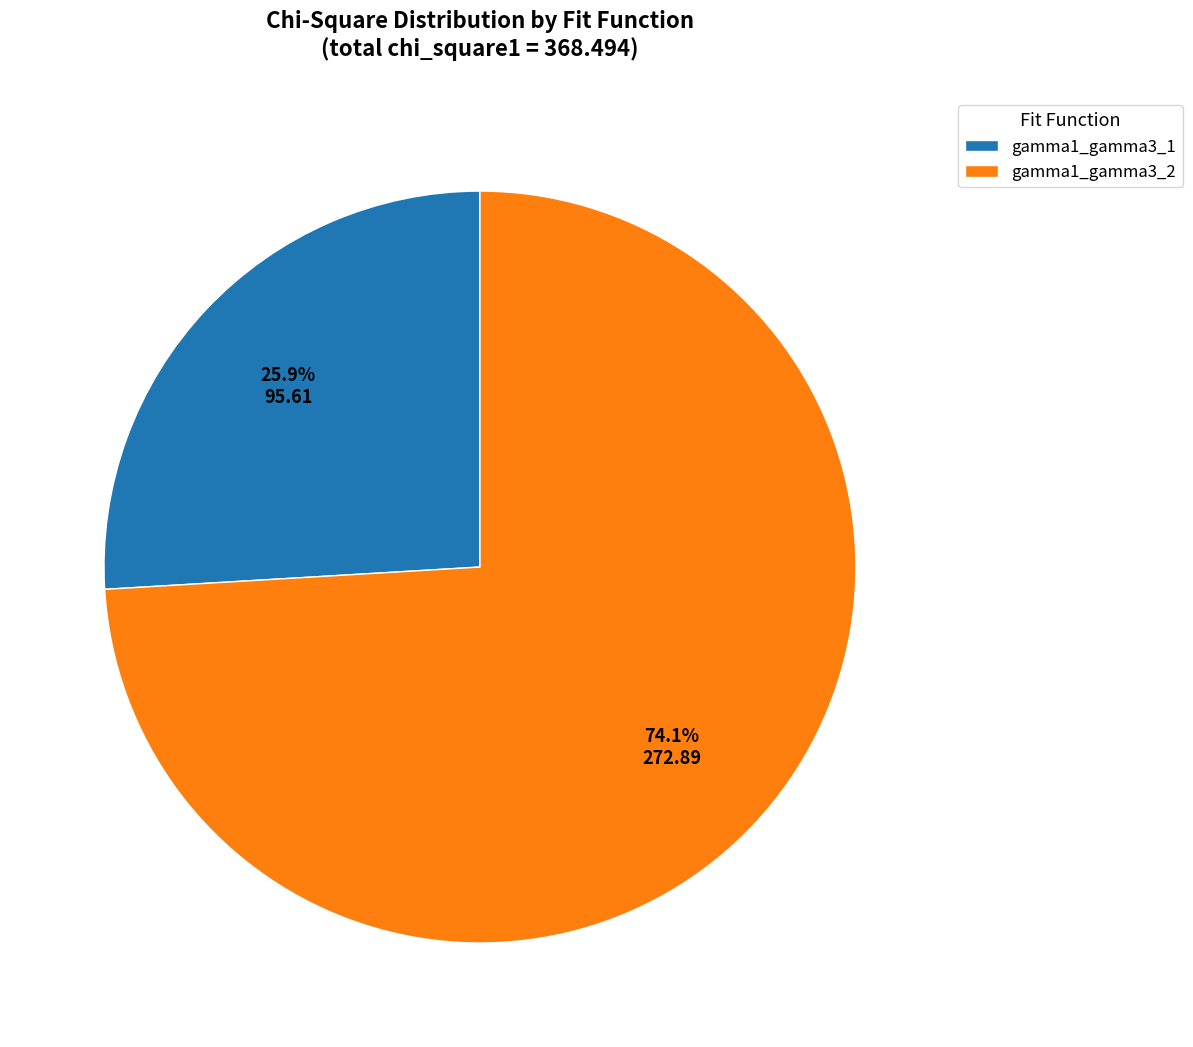

To the nearest percent, what is the combined percentage of gamma1_gamma3_2 and gamma1_gamma3_1?

100%